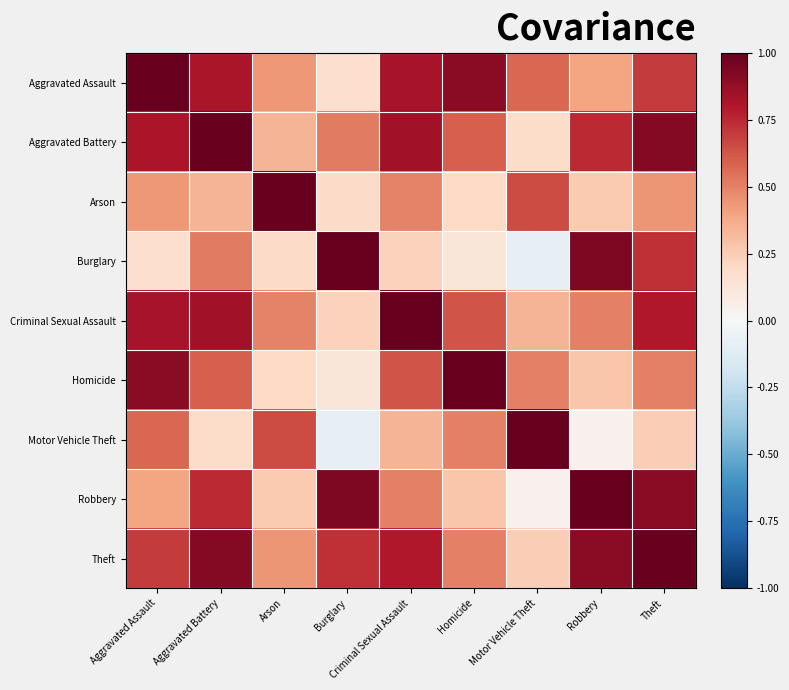

What is the spread (max minus min) of values at Arson?

0.8